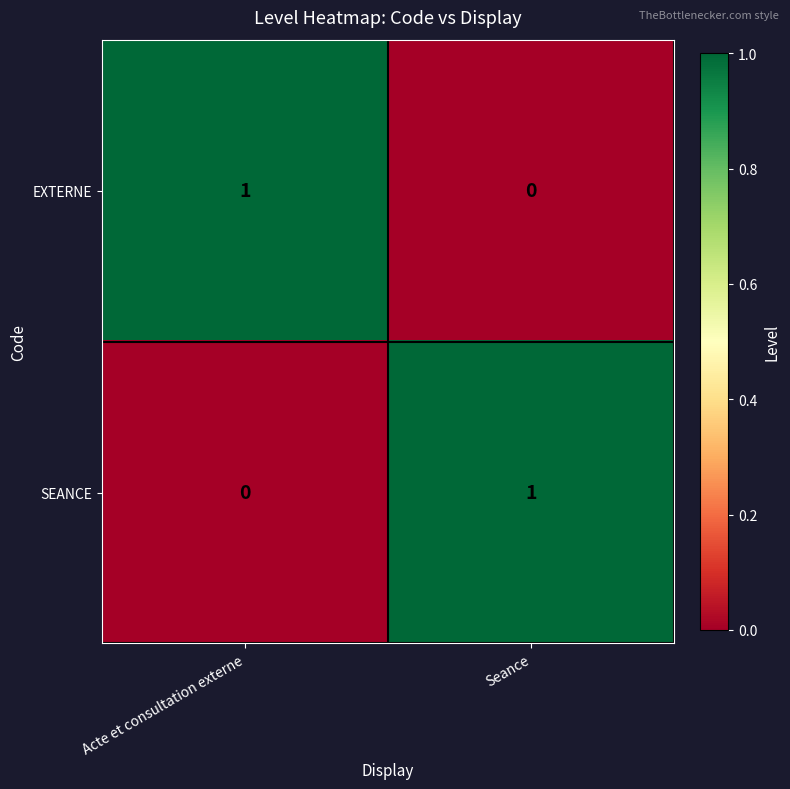

At Seance, list the series in order from largest to smallest.

SEANCE, EXTERNE